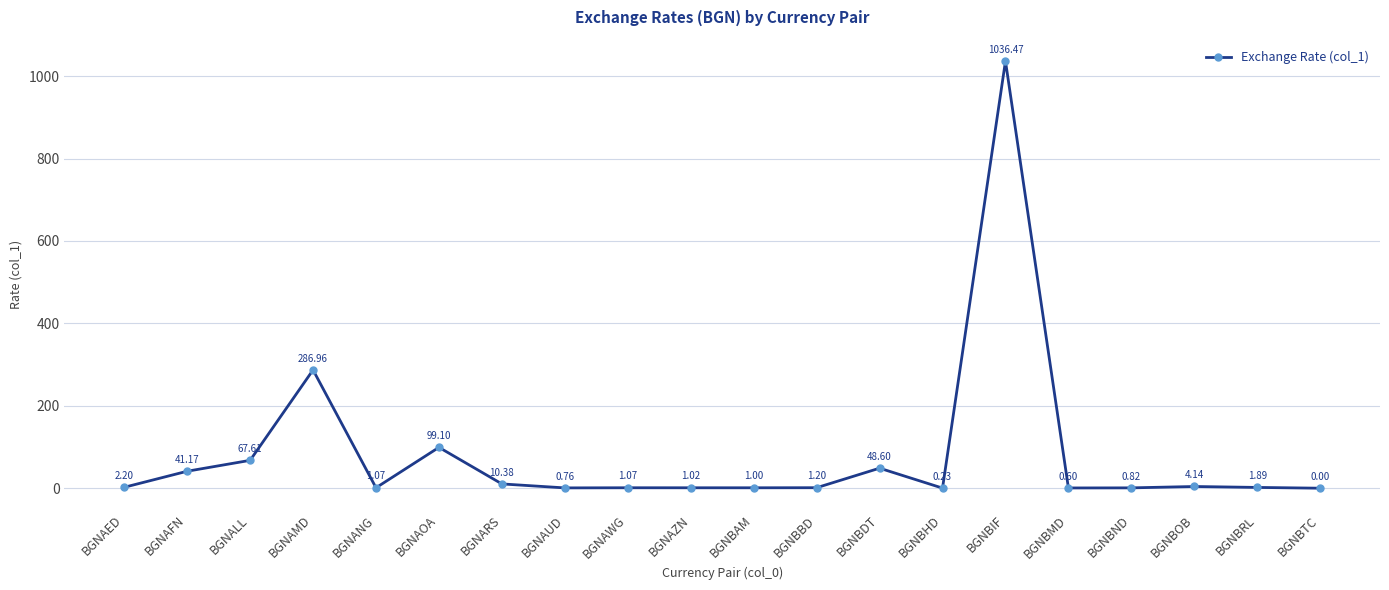

At which label is the value closest to 518?

BGNAMD